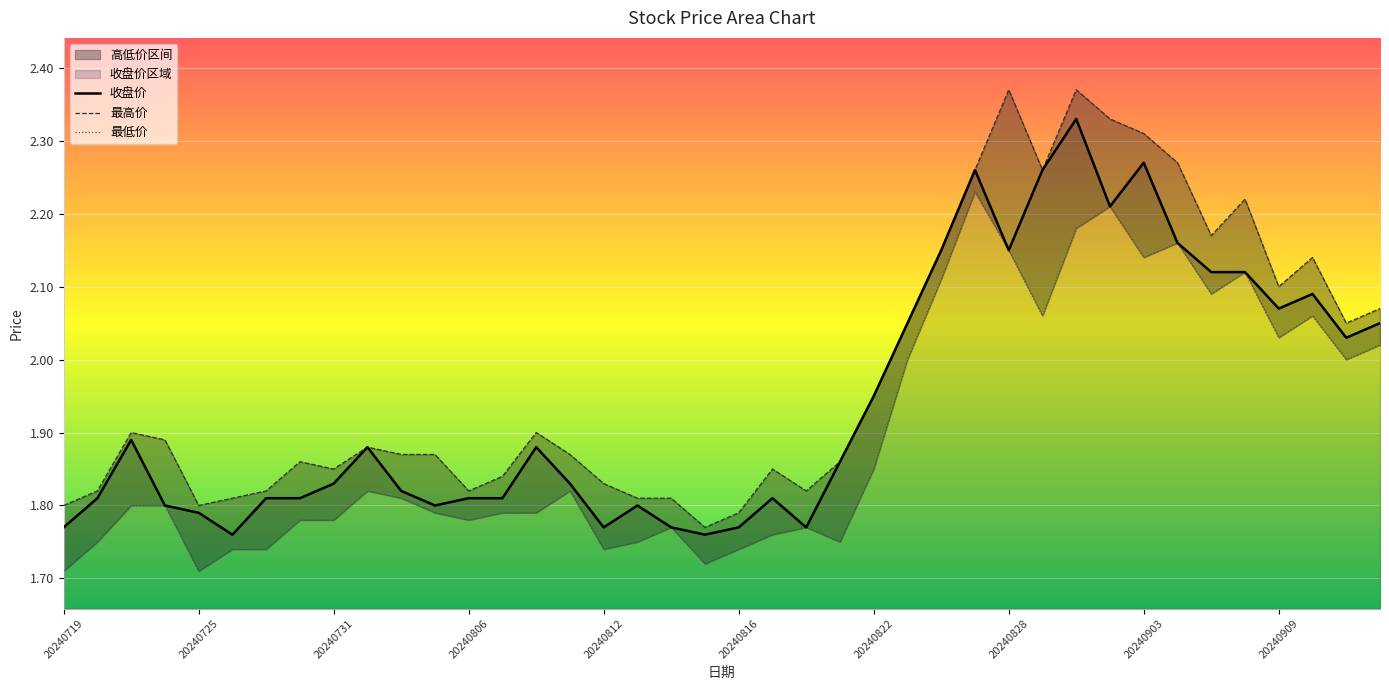

How many interior local peaks does the 收盘价 series have?

9